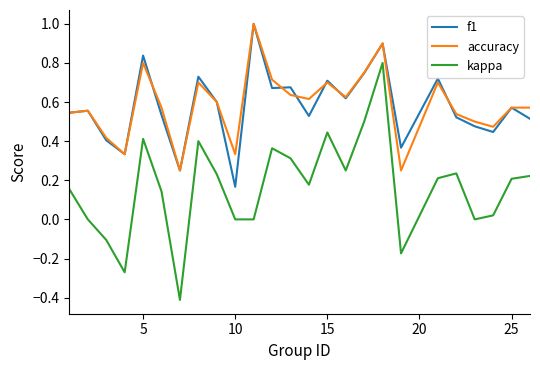

What is the highest value of the accuracy series?

1.0